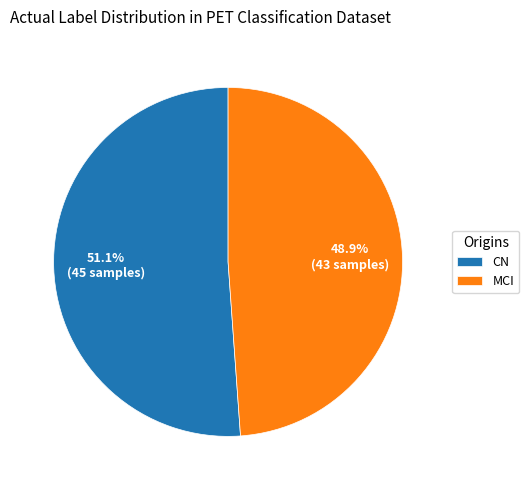

Is it true that MCI is 63% of the pie?

False